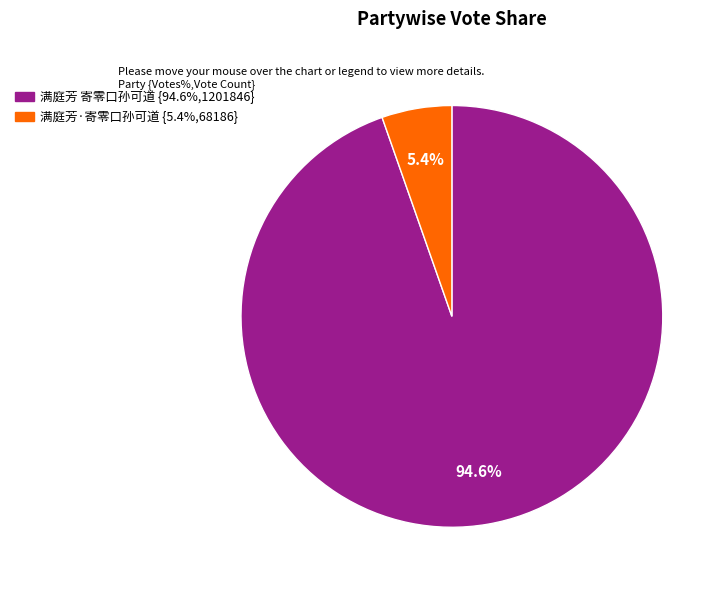

How many segments does this pie chart have?

2